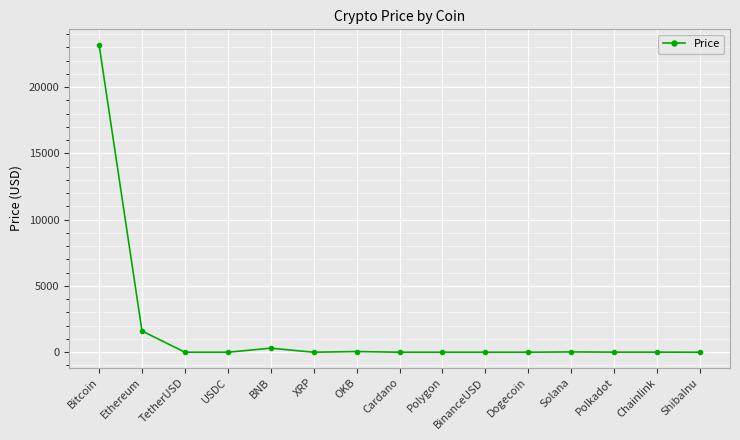

Where does the data first go above 1?

Bitcoin